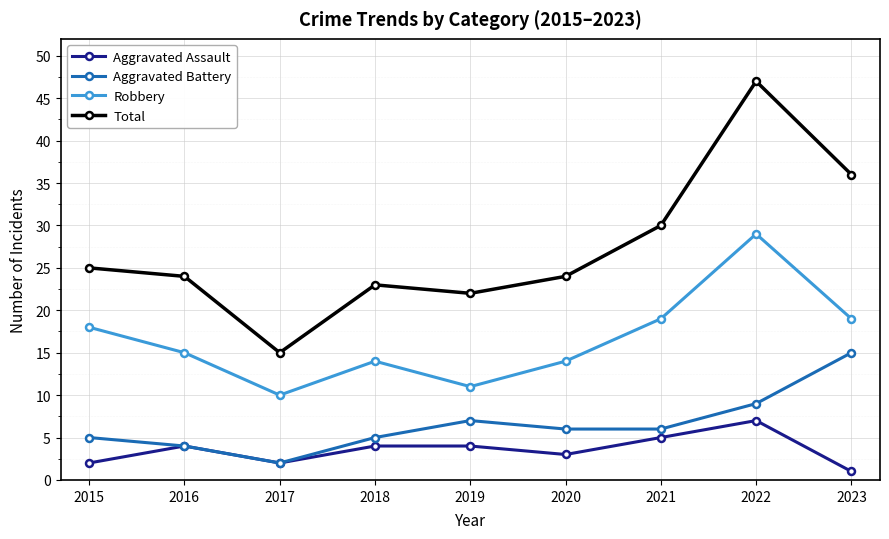

Where does the Aggravated Battery series first go above 6?

2019